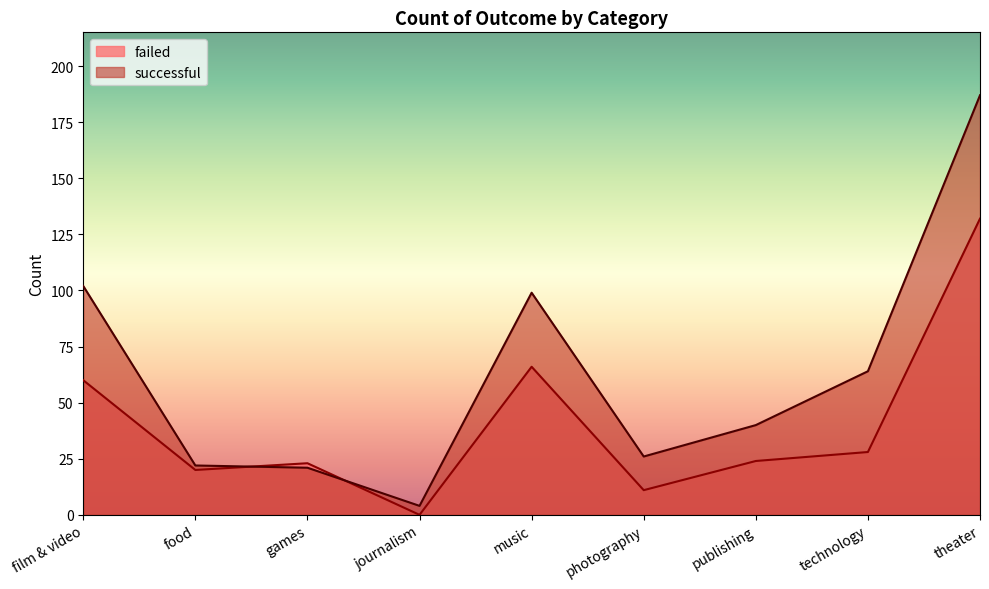

List the series in order of their peak value, highest first.

successful, failed